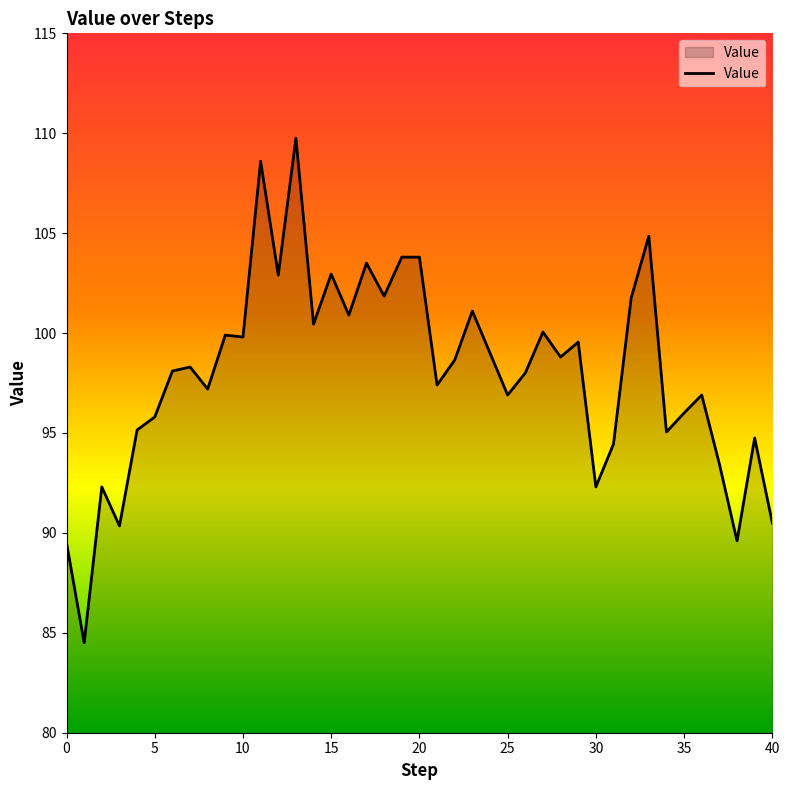

True or false: there are more than 1 points higher than both neighbors.

True